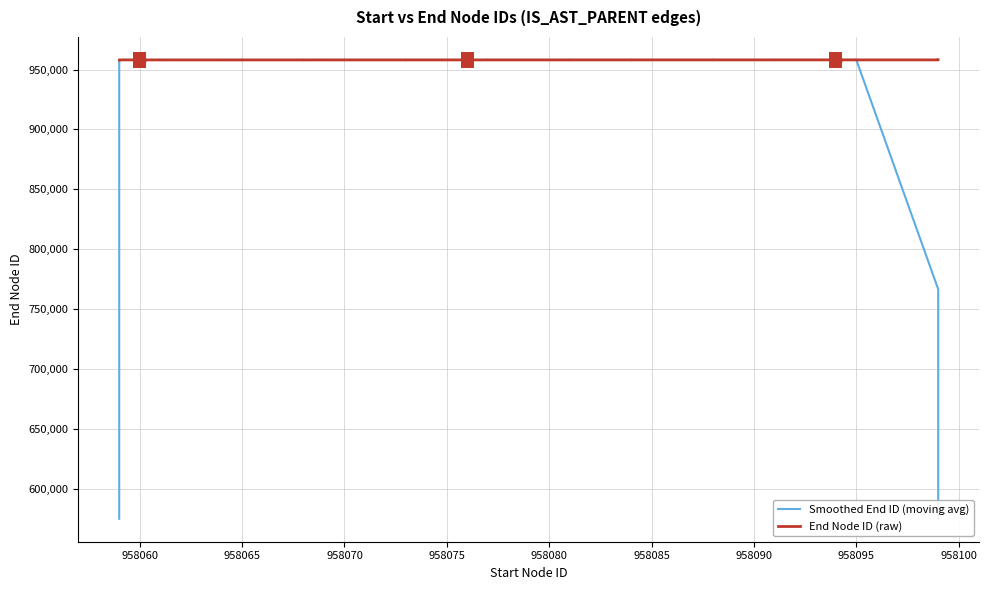

Which series has the largest total across all categories?

End Node ID (raw)